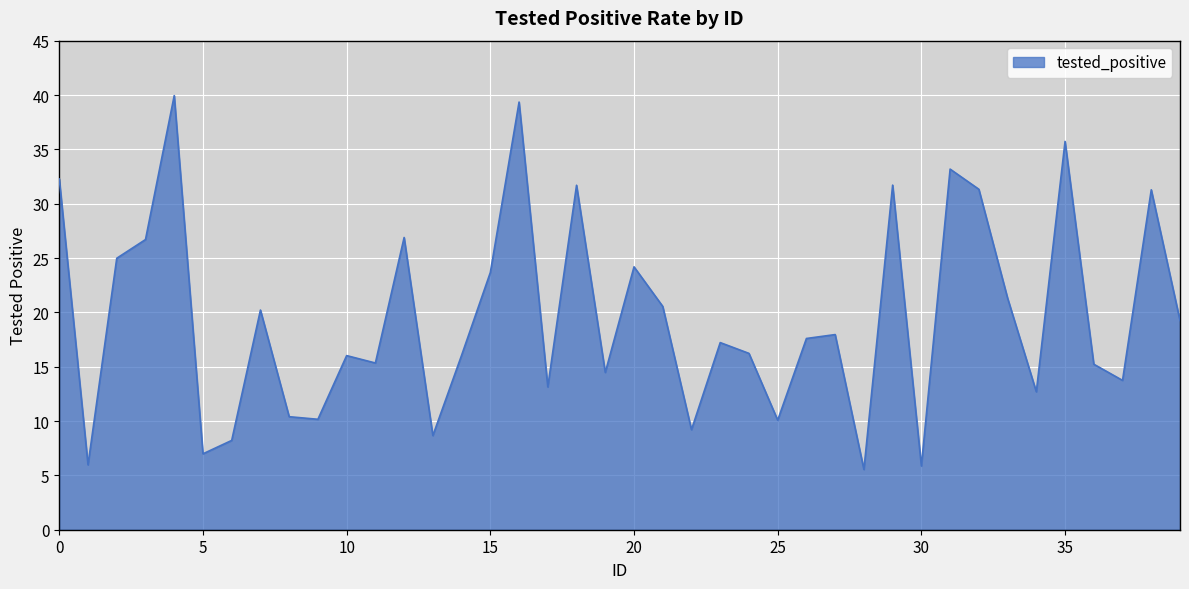

Does the chart display data point markers on the line(s)?

No